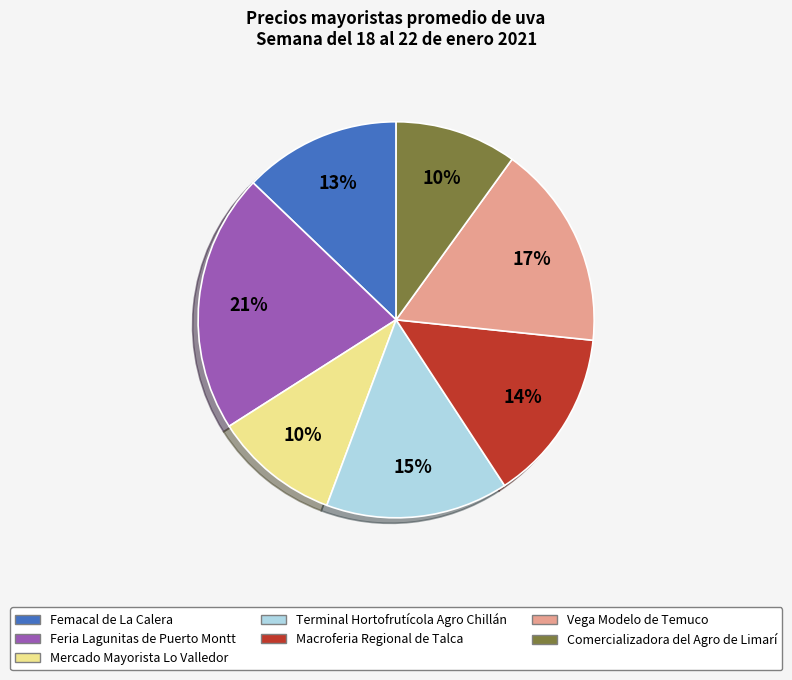

Do Femacal de La Calera and Mercado Mayorista Lo Valledor together represent more than half of the pie?

No